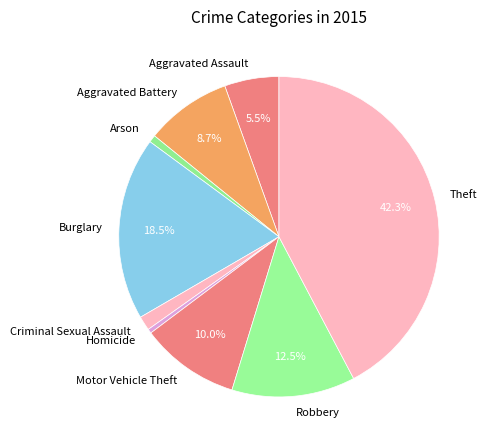

How many segments does this pie chart have?

9